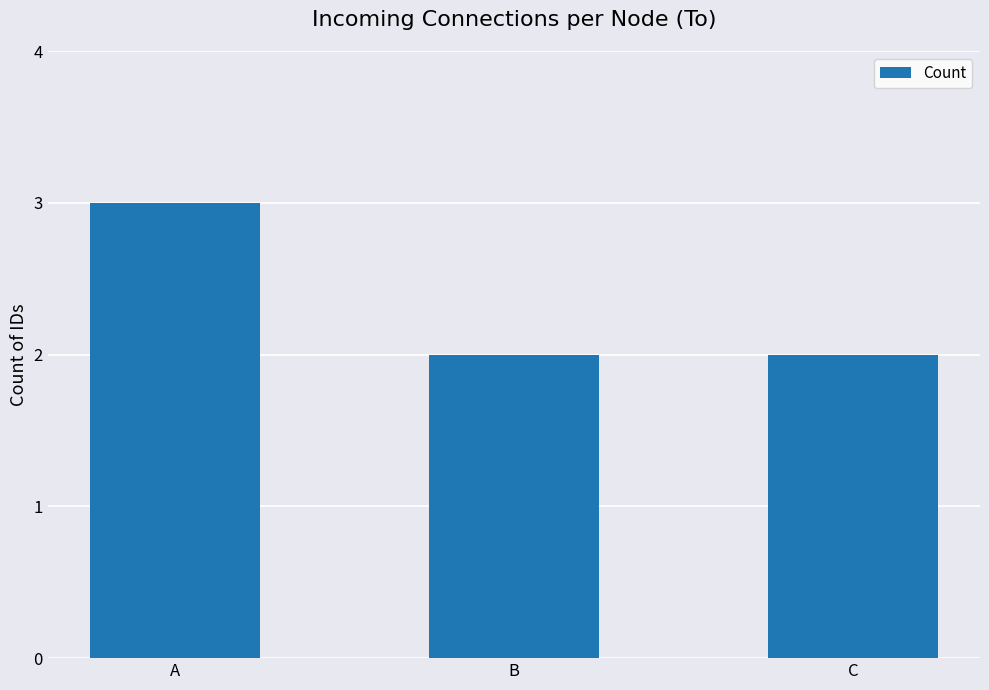

Count the number of data series in this chart.

1